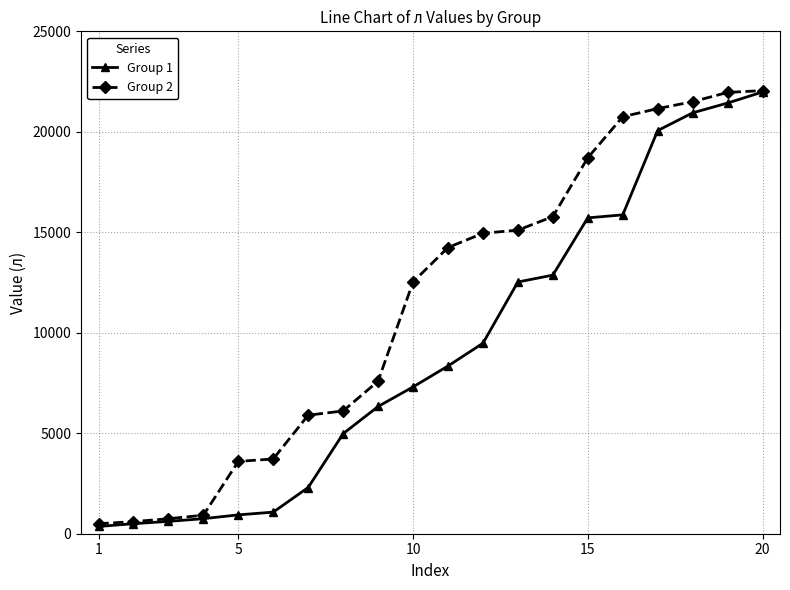

Rank the series by their average value, from highest to lowest.

Group 2, Group 1